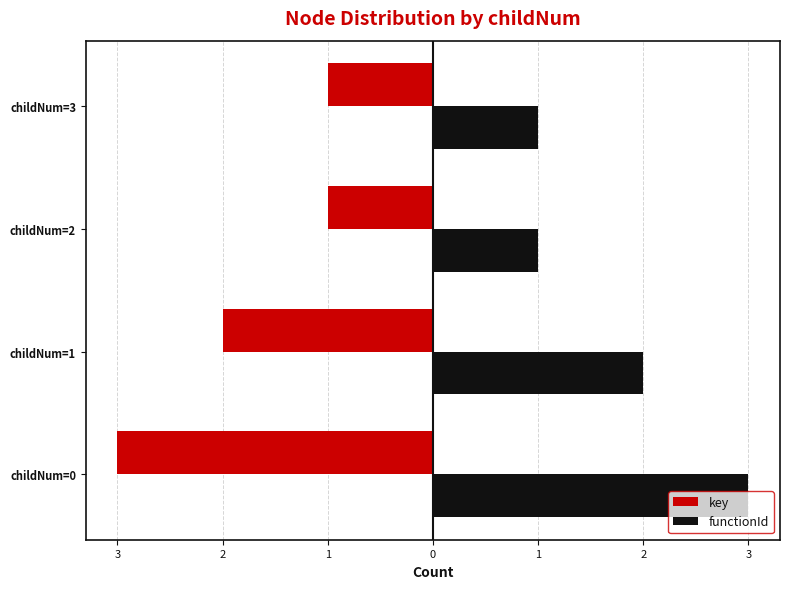

How many bars are there in each group?

2